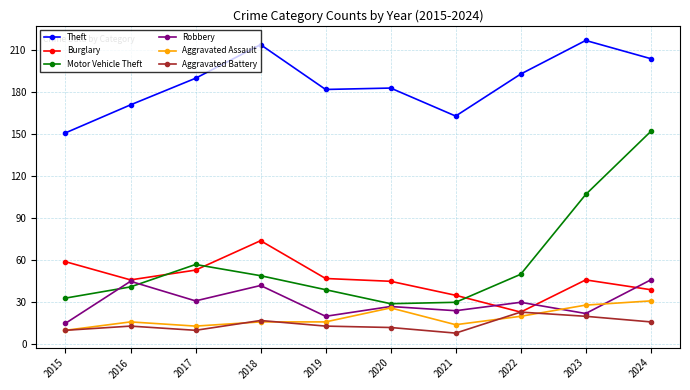

How many times do Burglary and Motor Vehicle Theft cross each other?

3